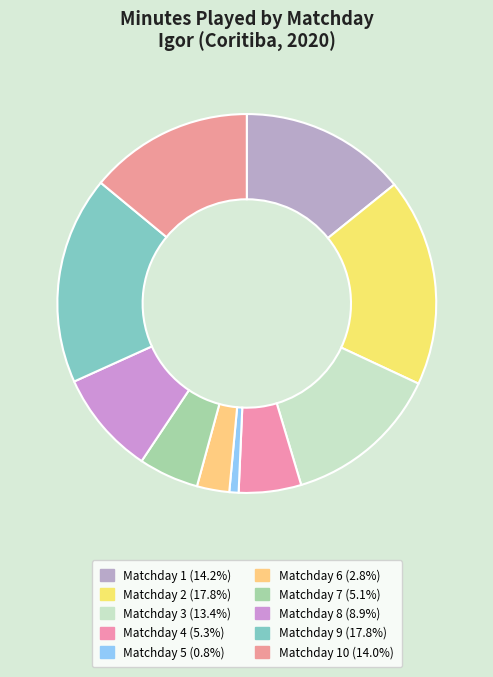

How many slices are in this pie chart?

10